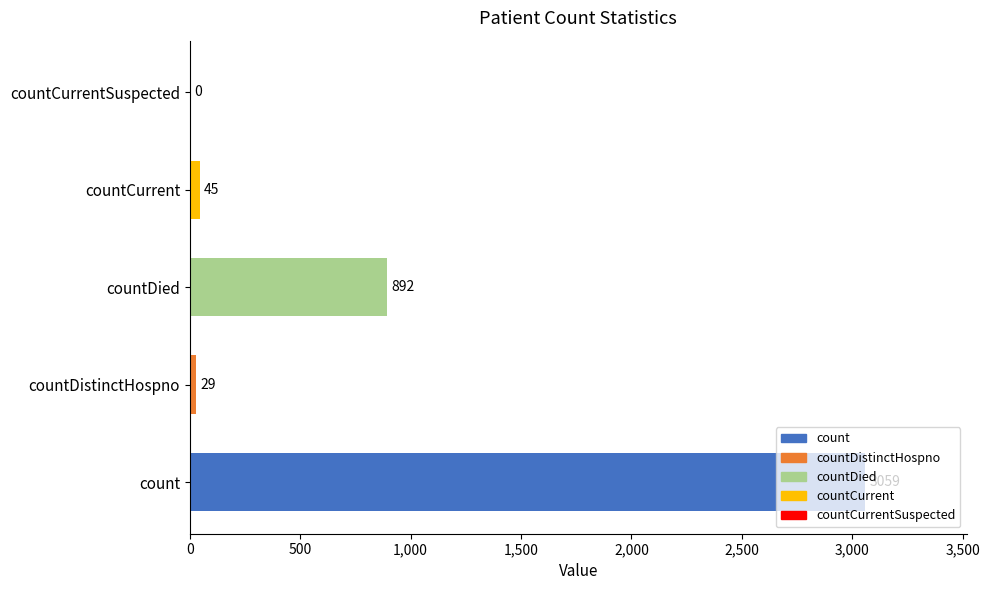

What is the change in value from count to countDistinctHospno?

-3030